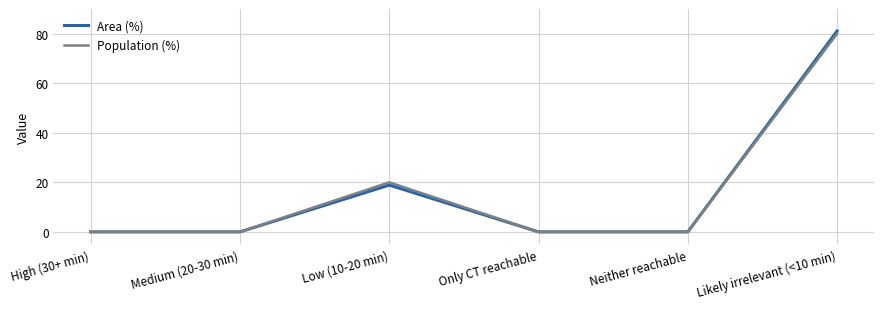

Is it true that Population (%) equals -27.0 at Medium (20-30 min)?

False